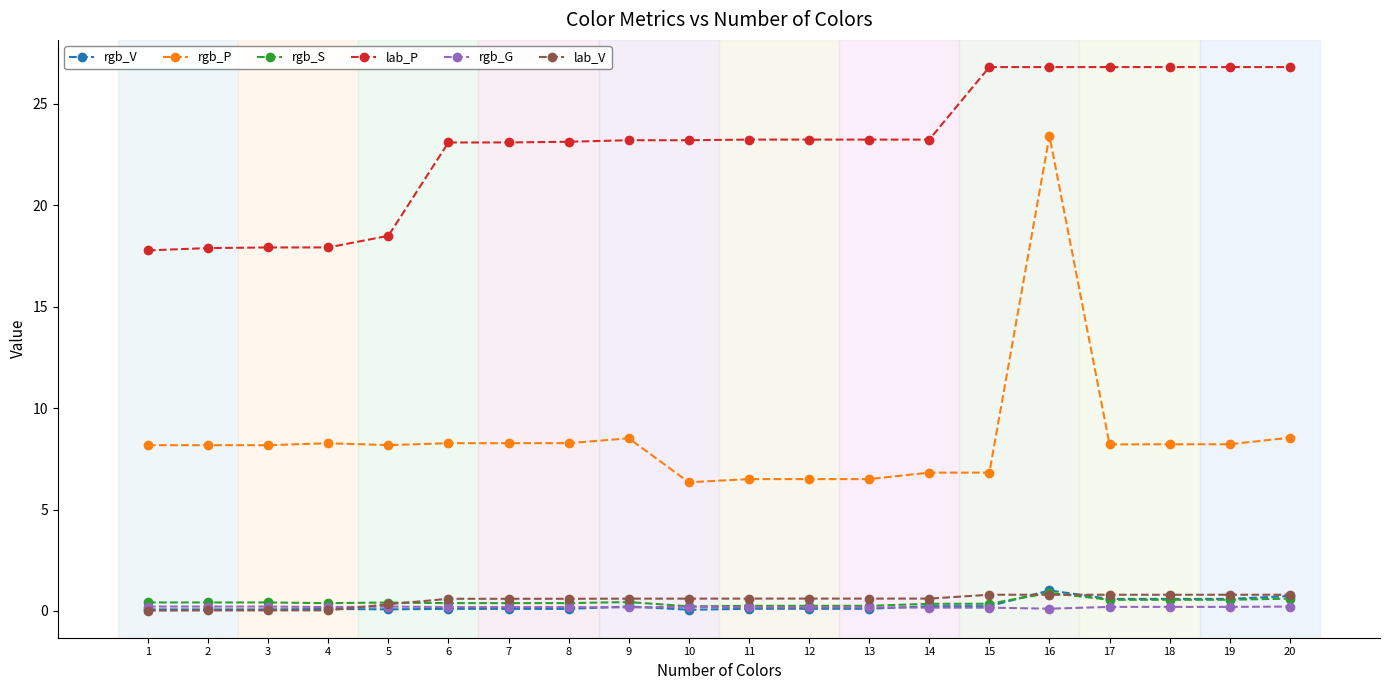

What is the sum of all rgb_V values?

5.3